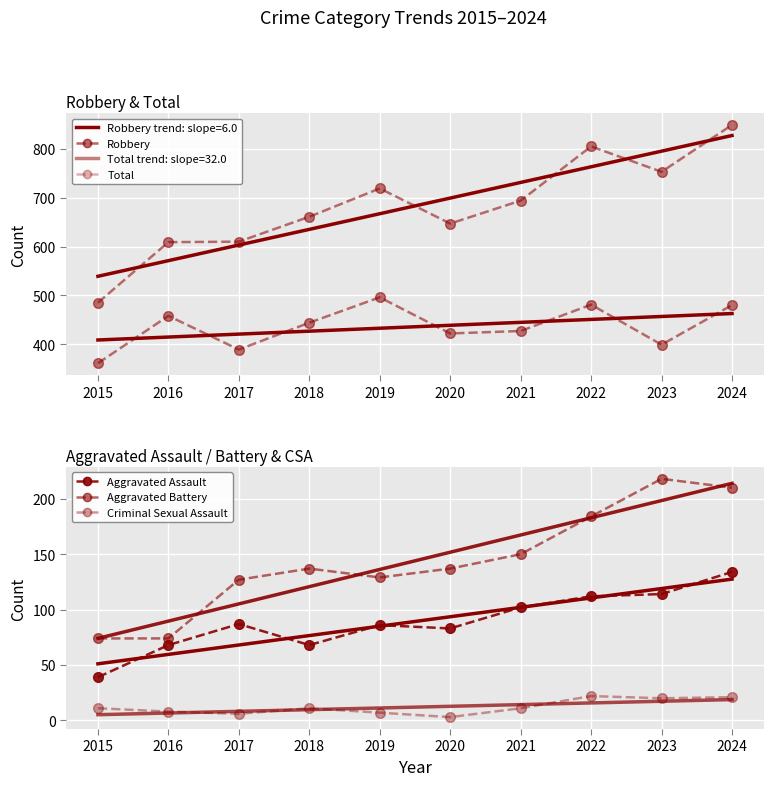

True or false: Aggravated Battery has more than 2 interior local peaks.

False